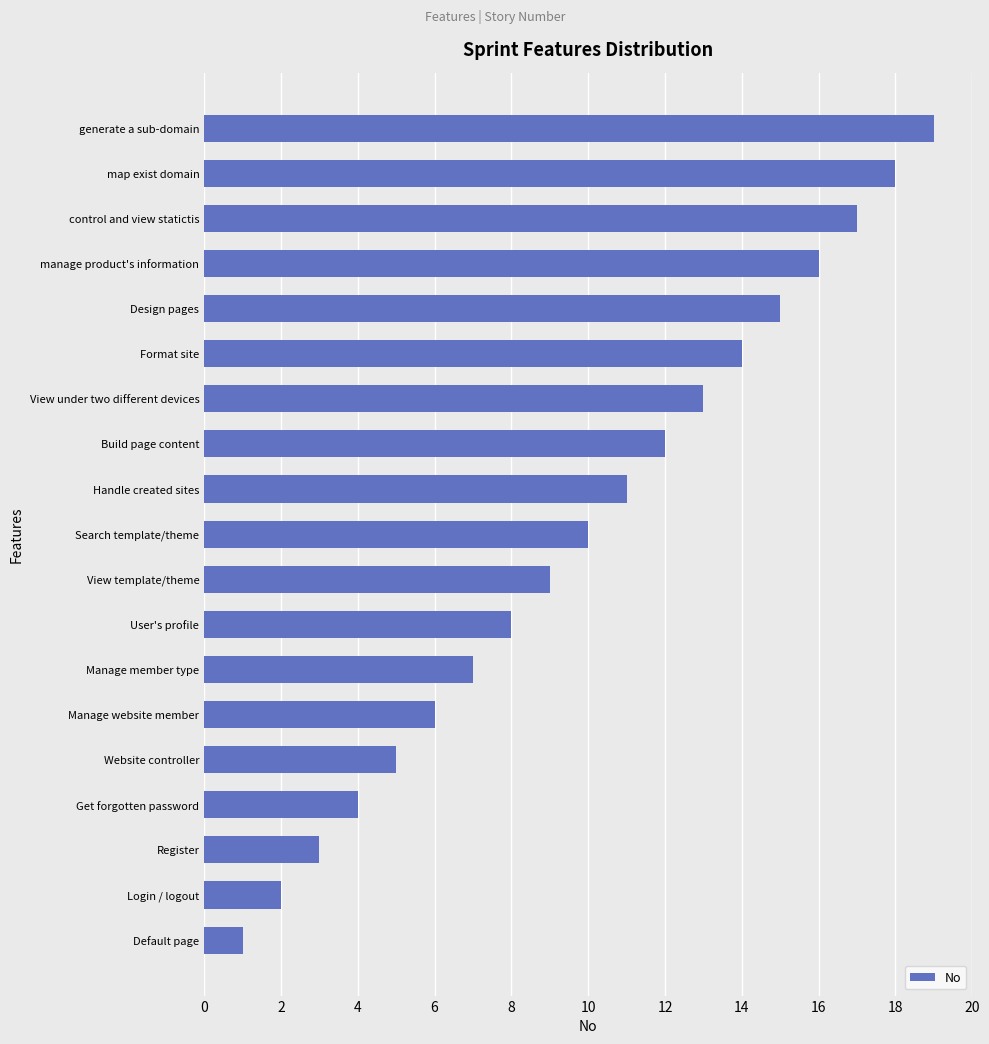

Rank the categories by value from highest to lowest.

generate a sub-domain, map exist domain, control and view statictis, manage product's information, Design pages, Format site, View under two different devices, Build page content, Handle created sites, Search template/theme, View template/theme, User's profile, Manage member type, Manage website member, Website controller, Get forgotten password, Register, Login / logout, Default page